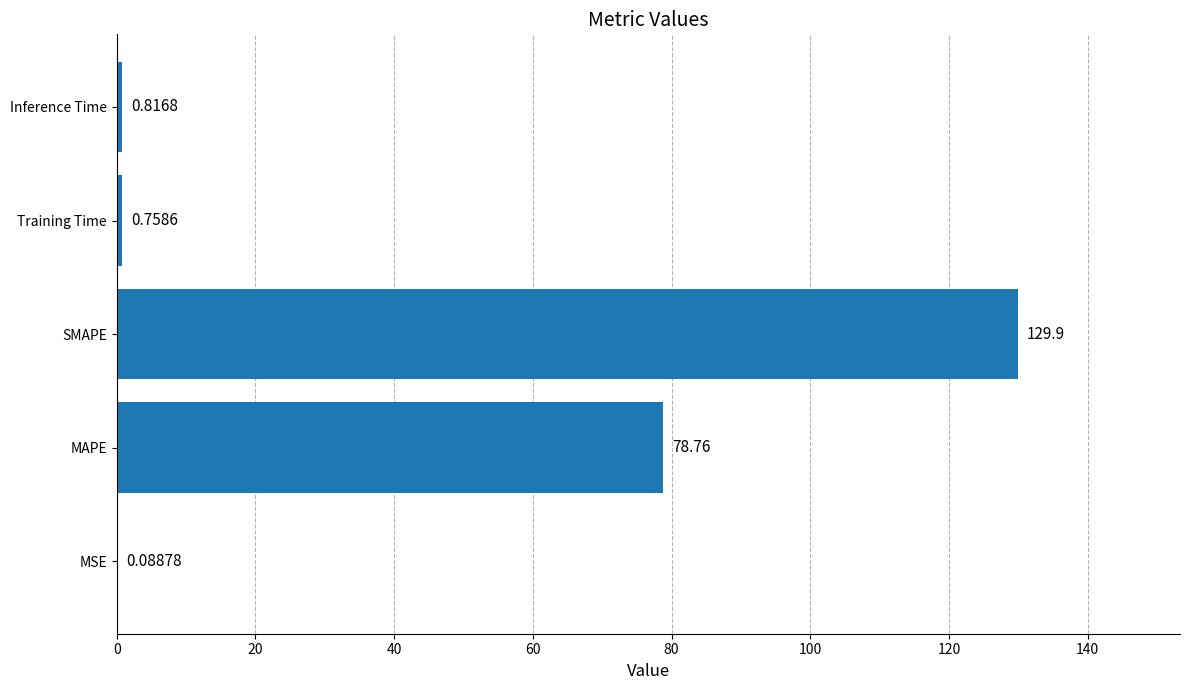

What is the sum of the values at MAPE and MSE?

78.9